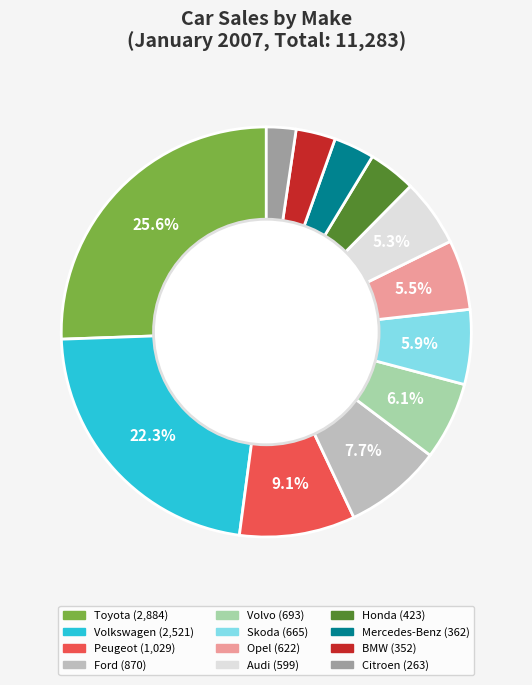

Combined, do Opel and Volkswagen account for over 50%?

No